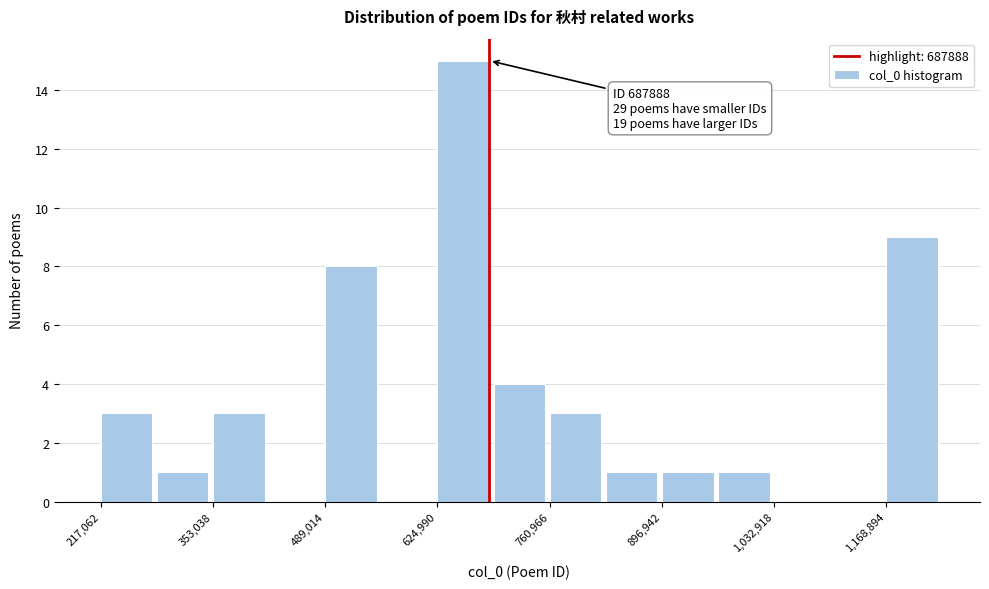

Around what value on the x-axis is the tallest bar? Give the approximate position of its centre, as read against the axis.

660000